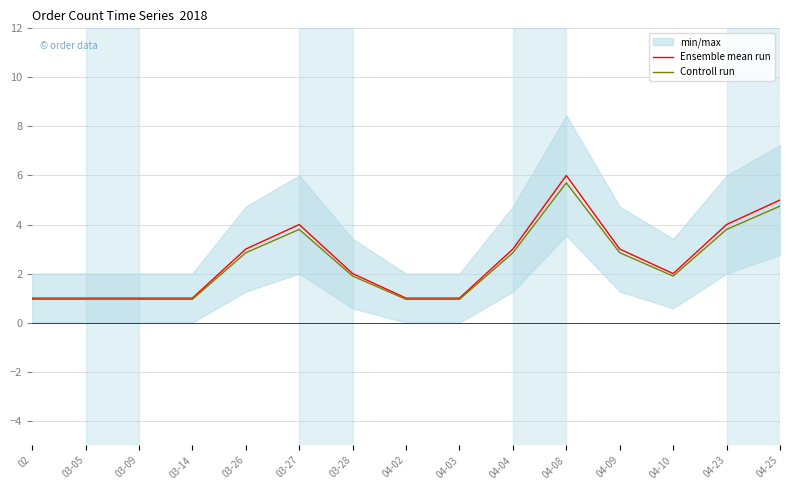

Between 03-26 and 04-08, which is larger?

04-08